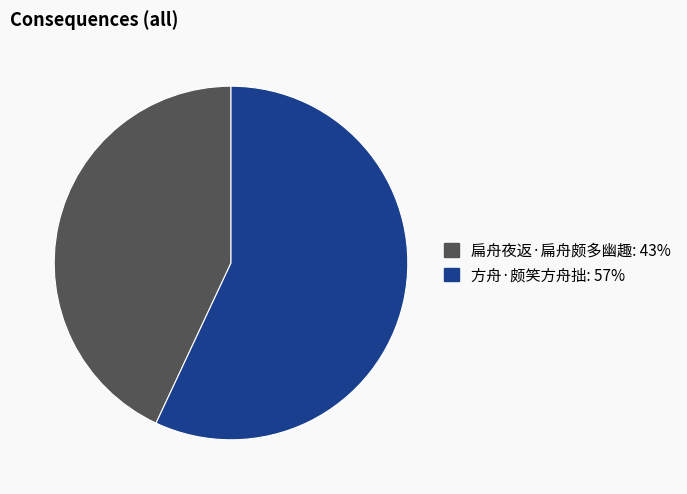

The 方舟·颇笑方舟拙 slice represents 57% of the pie. True or false?

True